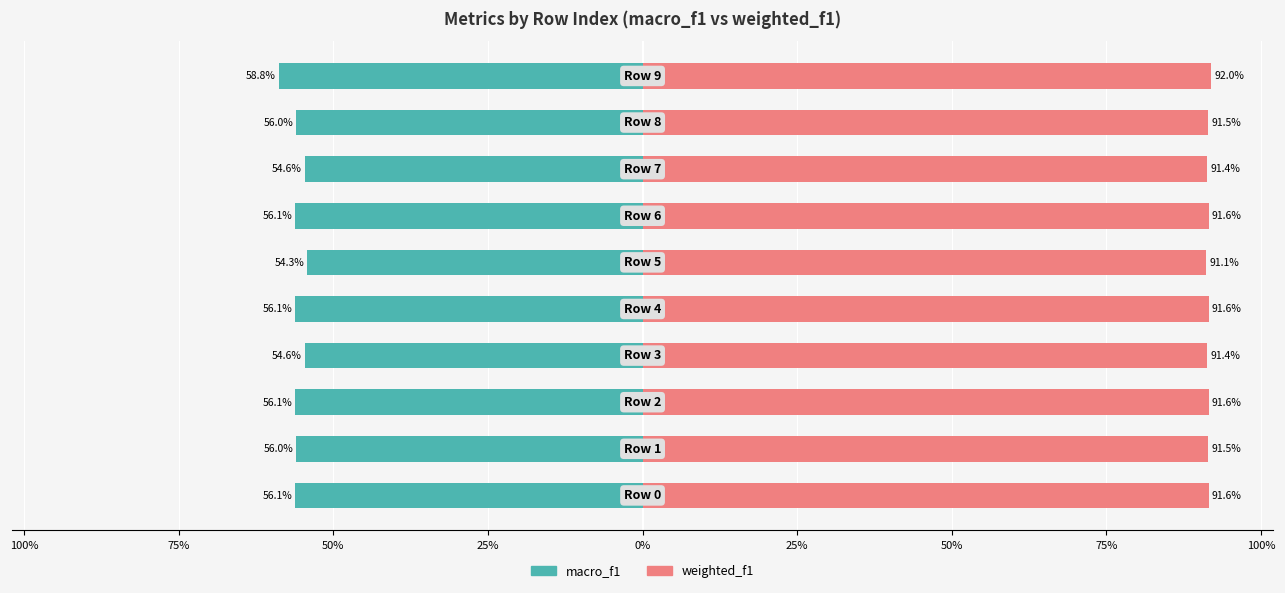

How many data points in macro_f1 are less than -55?

7